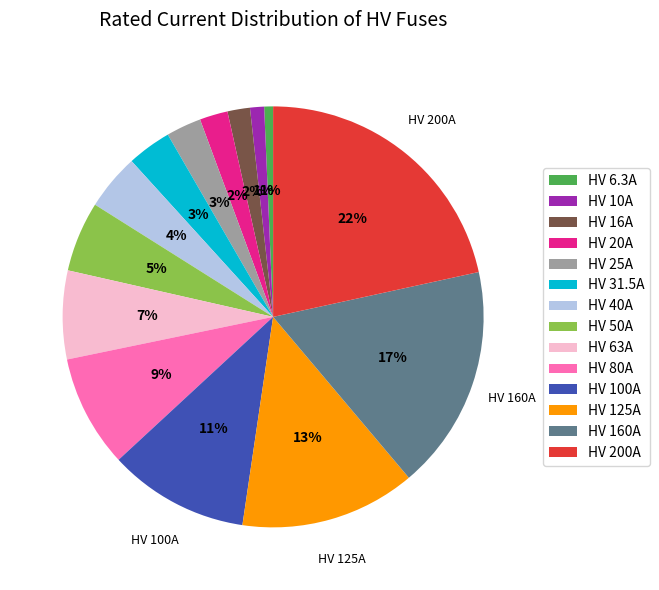

Does any single category account for the majority?

No